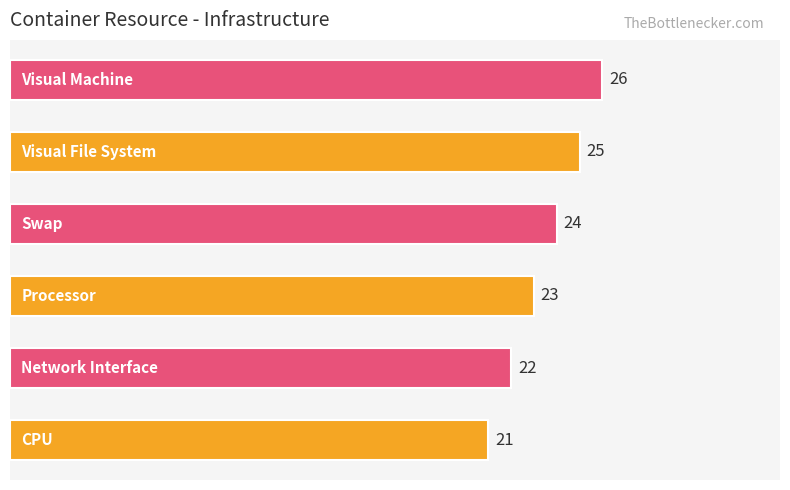

Count the values in the range 22 to 25.

4